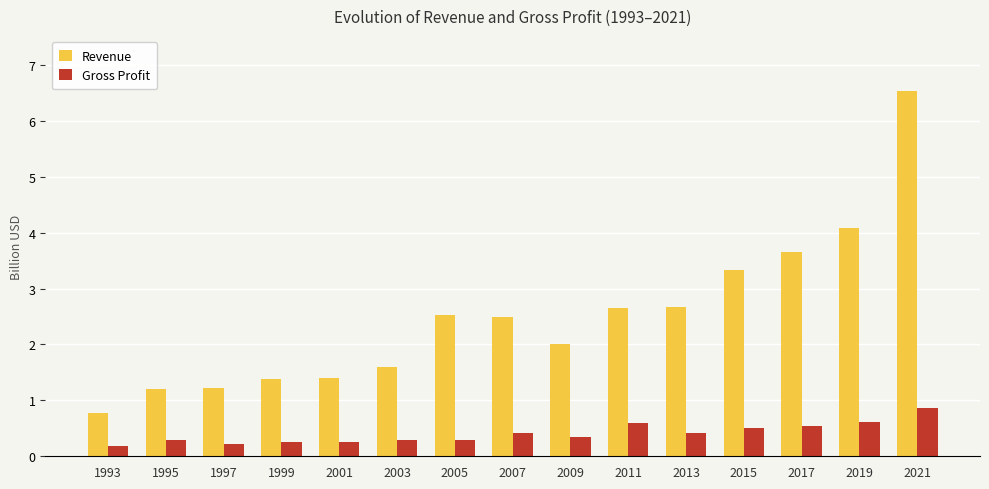

What is the difference between the highest and lowest values at 2007?

2.1